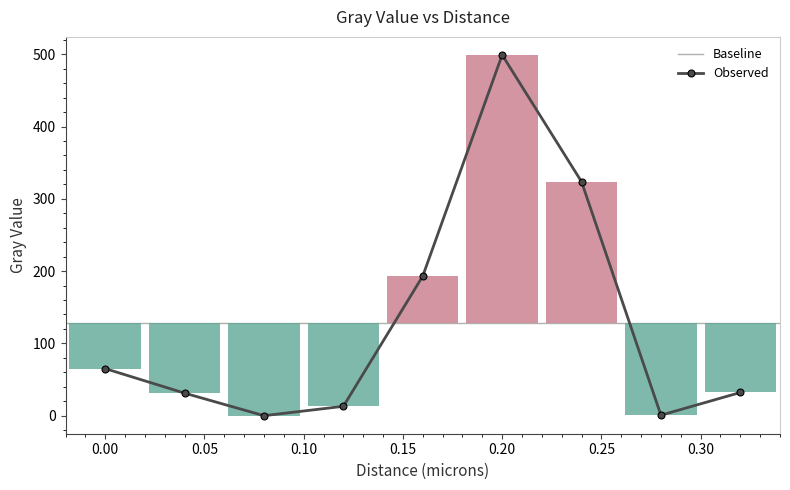

Which label corresponds to the smallest value in the chart?

0.08